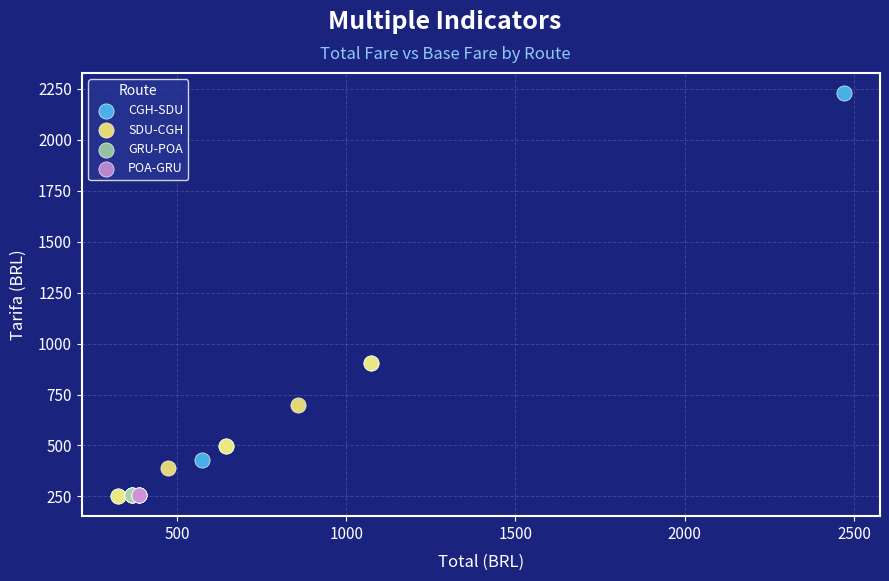

Which series reaches the maximum Y coordinate?

CGH-SDU